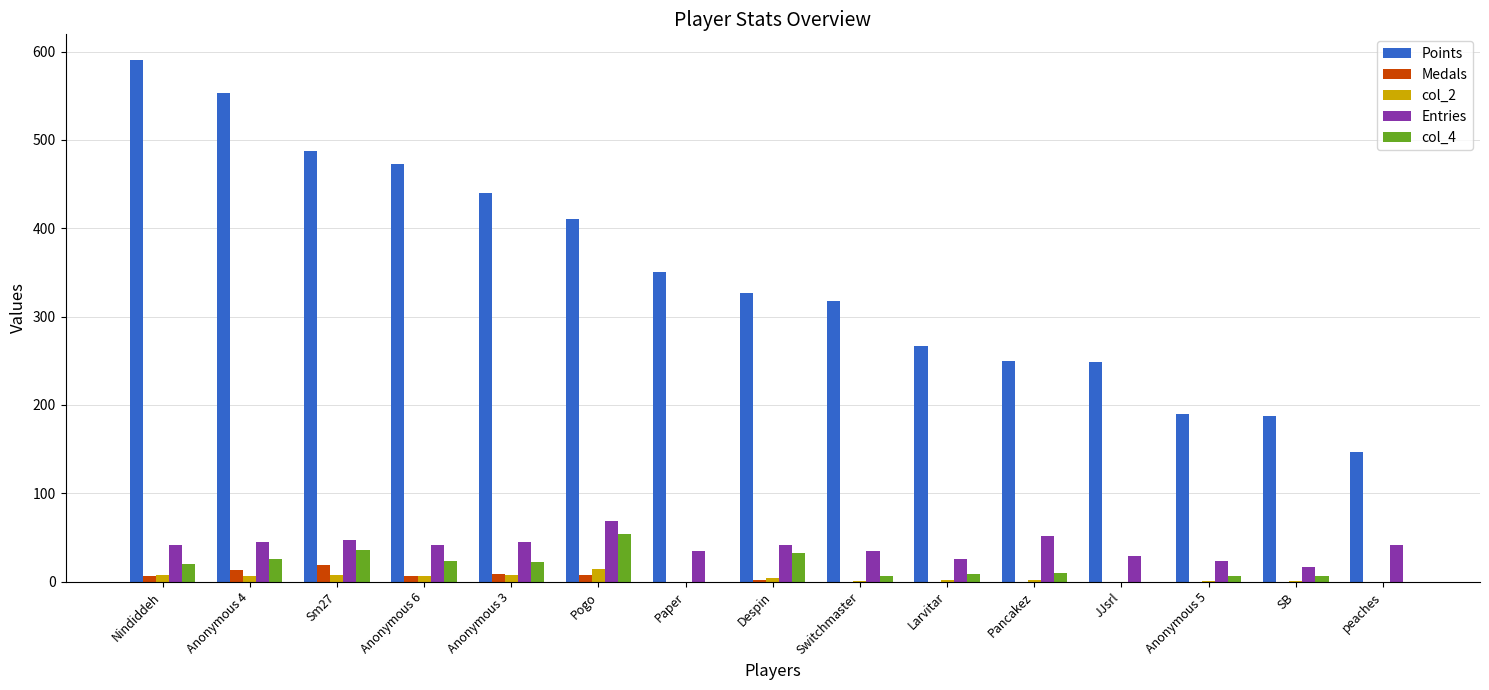

How many distinct data groups are displayed?

5